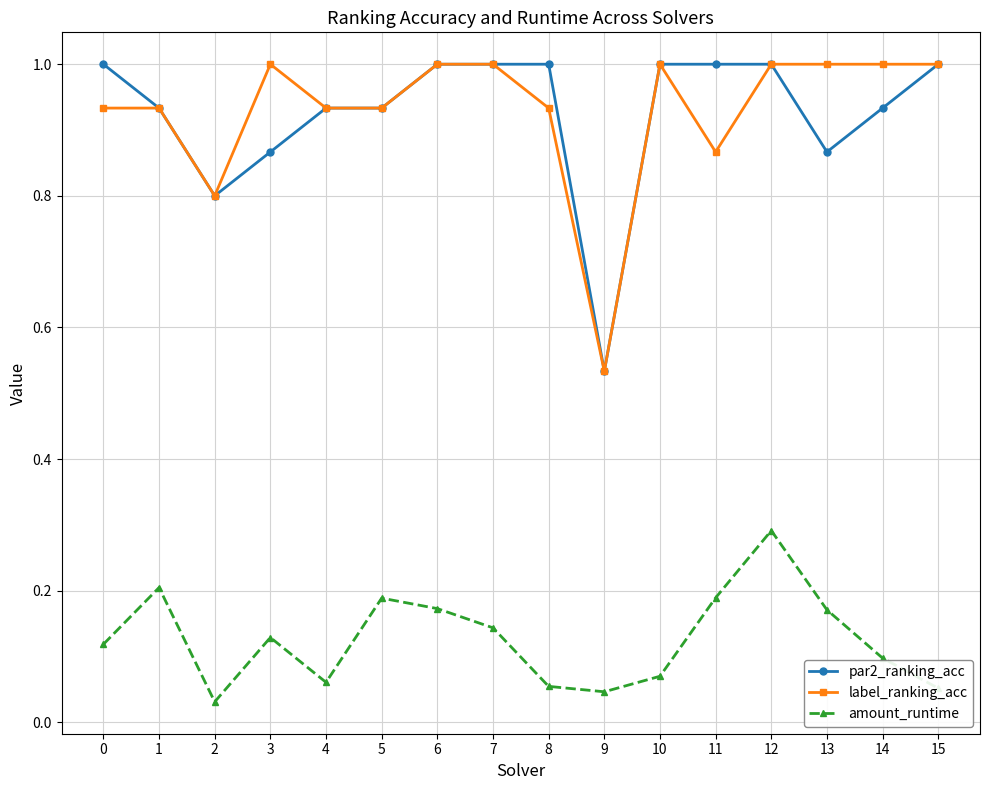

Is this an area chart (filled region under the line)?

No